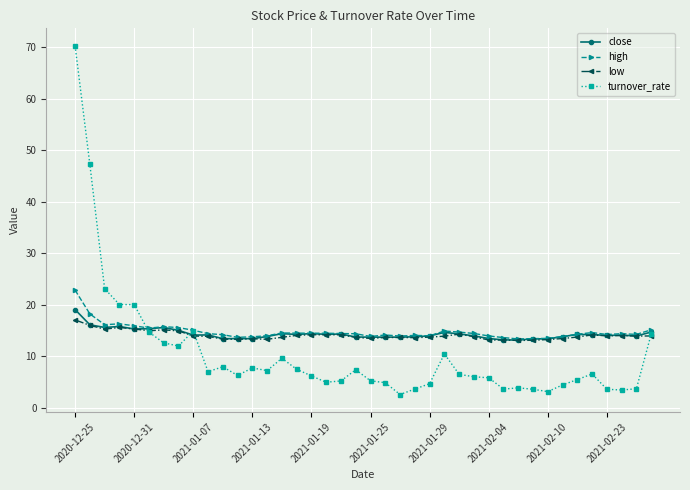

True or false: close has more than 1 points higher than both neighbors.

True